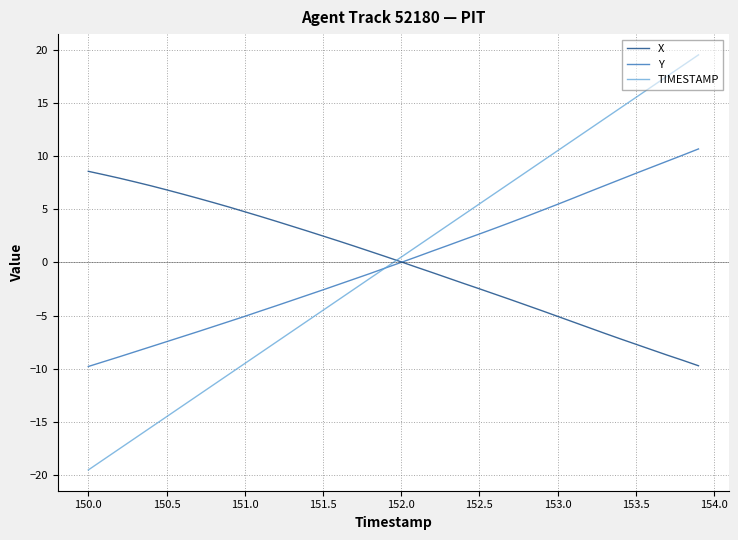

Which series has the widest spread of values?

TIMESTAMP